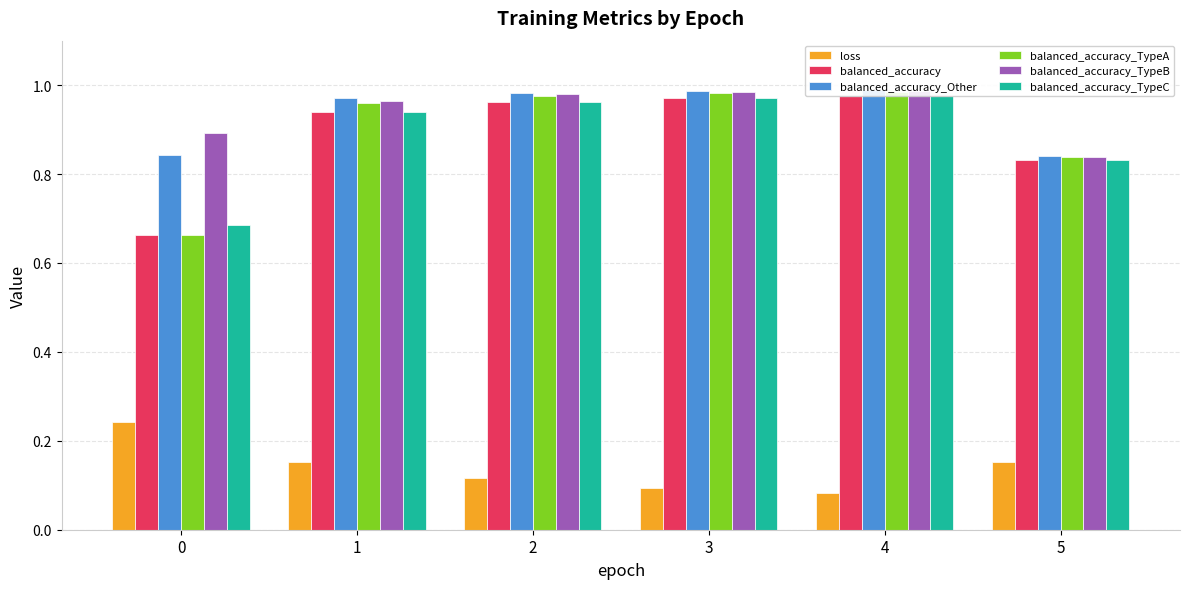

What are all the series names shown in the legend?

loss, balanced_accuracy, balanced_accuracy_Other, balanced_accuracy_TypeA, balanced_accuracy_TypeB, balanced_accuracy_TypeC